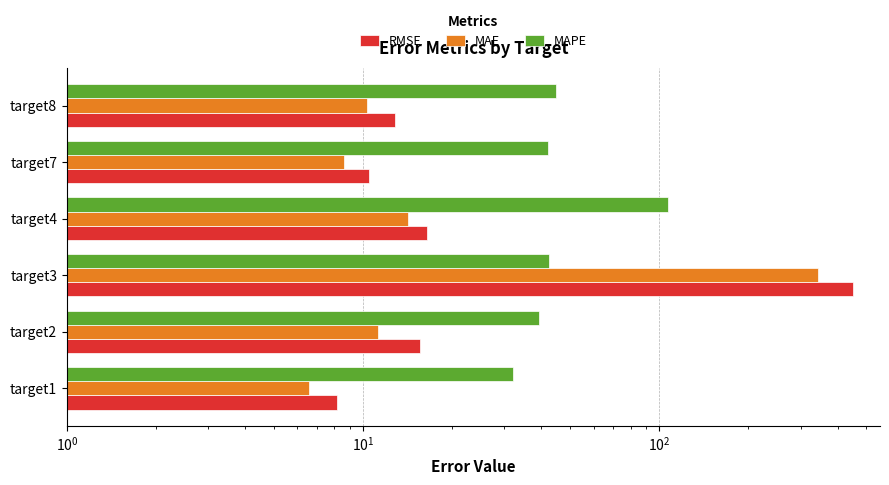

What are all the series names shown in the legend?

RMSE, MAE, MAPE